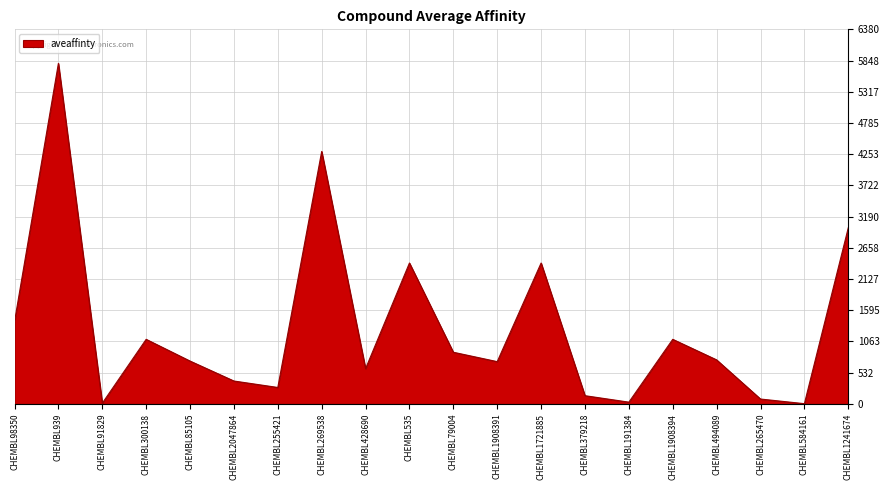

The chart shows a value of 750 at CHEMBL494089. True or false?

True